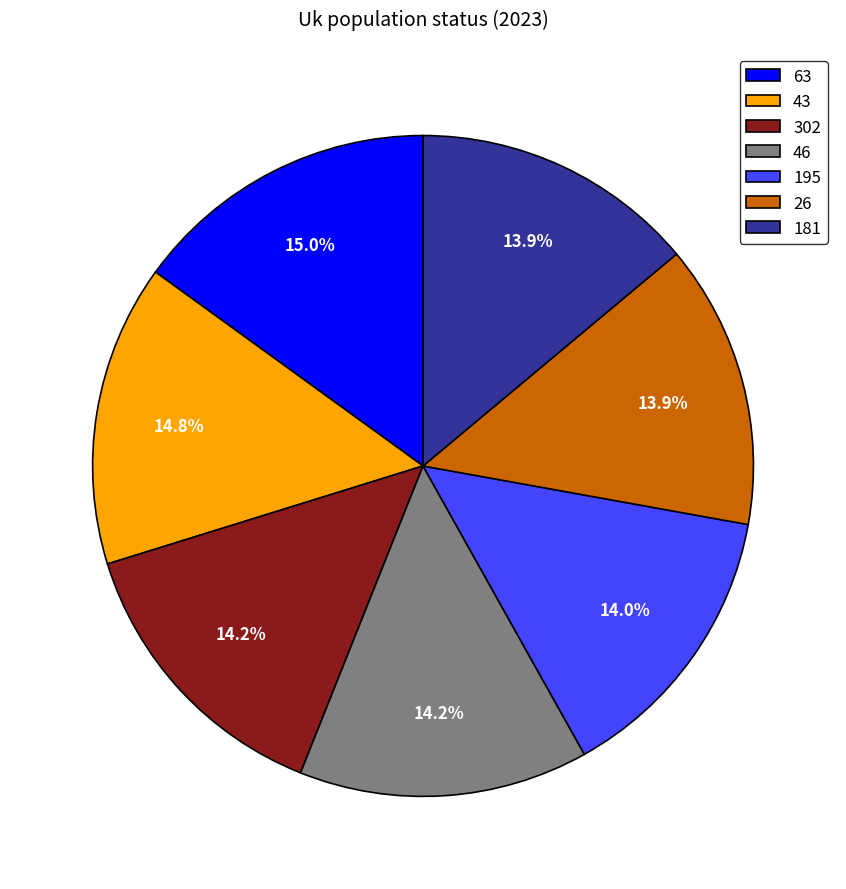

Does any single category account for the majority?

No